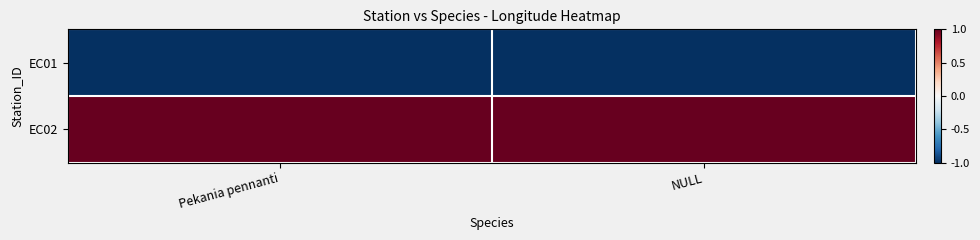

Reading right to left, list all the values displayed in this chart.

EC01: NULL=-1	Pekania pennanti=-1
EC02: NULL=1	Pekania pennanti=1